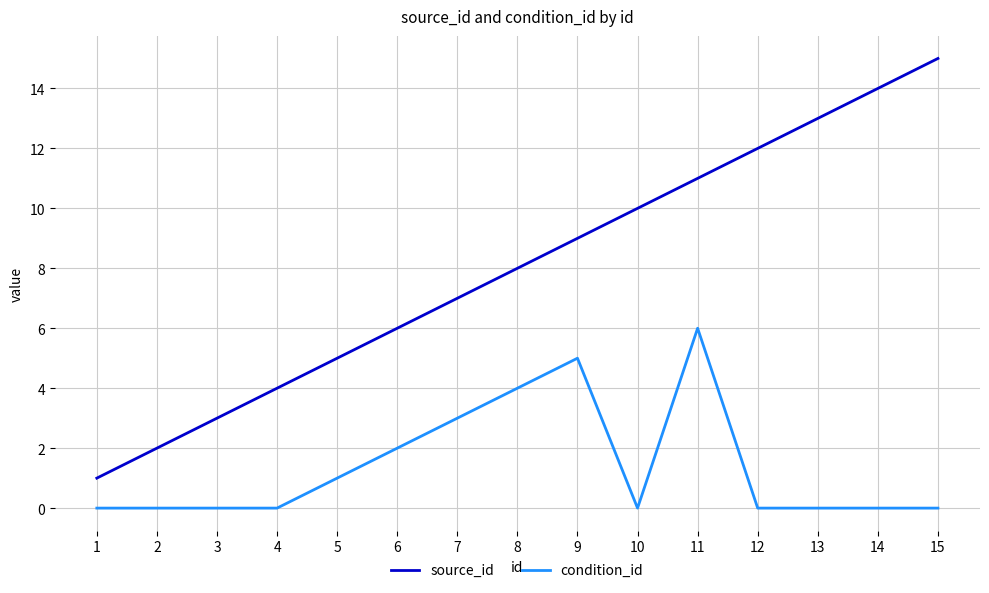

The value of source_id at 12 is 4. True or false?

False